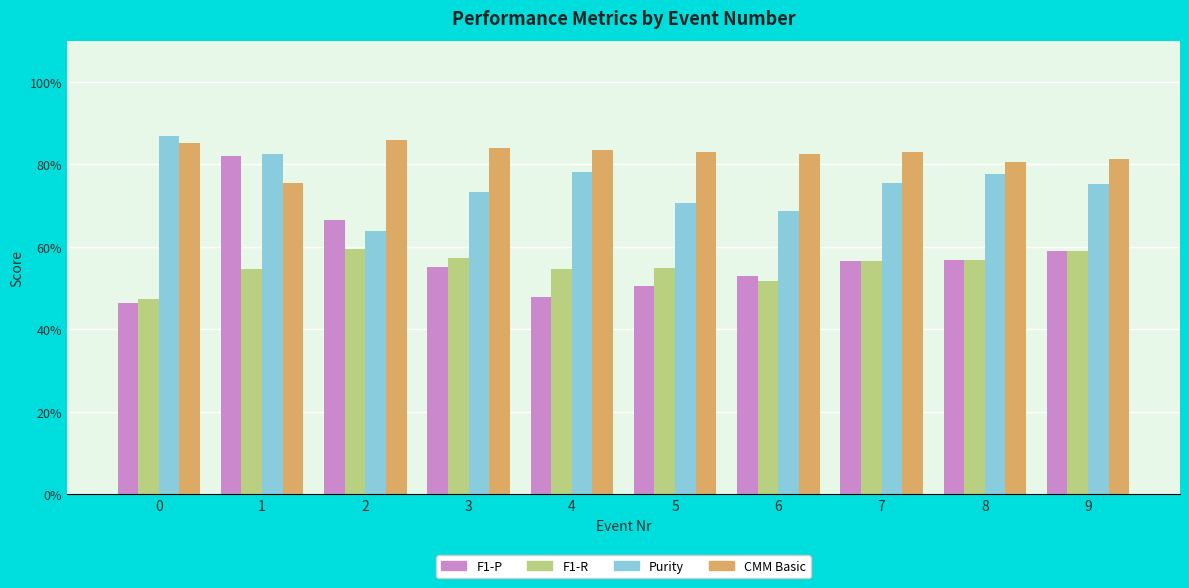

Are the bars grouped side by side (vs. stacked)?

Yes